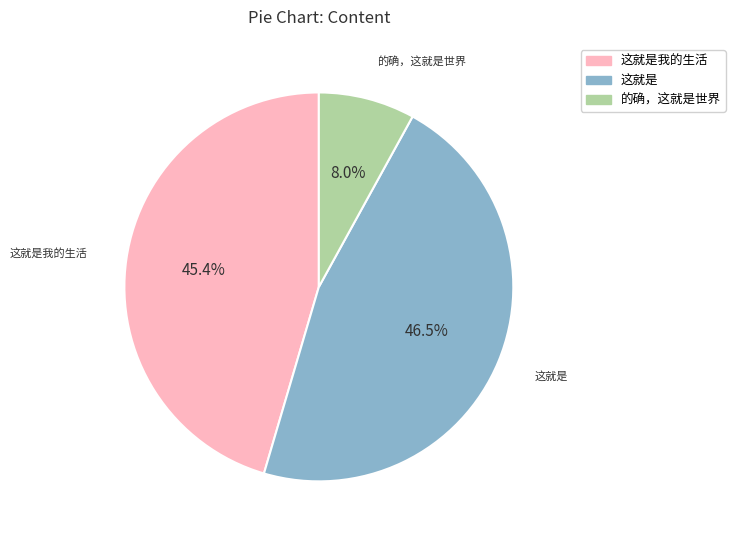

What is the ratio of the value at 这就是我的生活 to the value at 这就是?

1.0